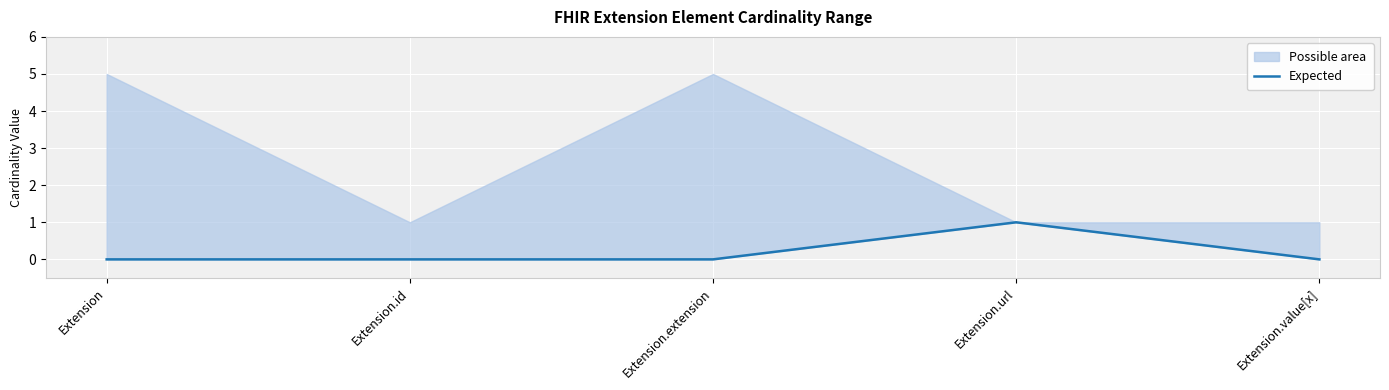

What is the change in value from Extension.extension to Extension.url?

+1